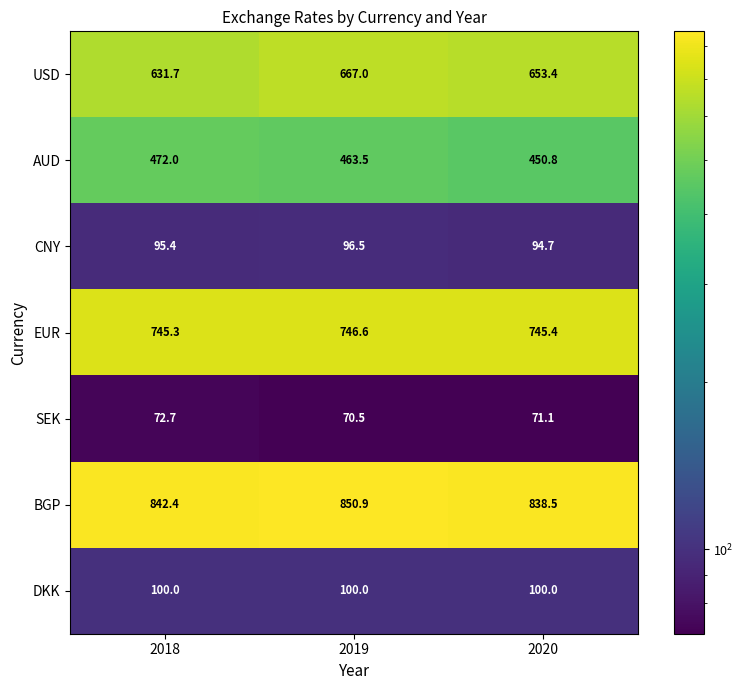

What is the smallest value displayed?

70.5